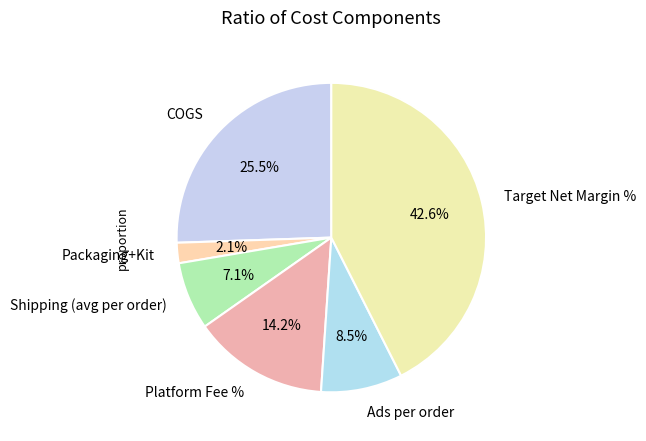

Count the number of slices in the pie.

6